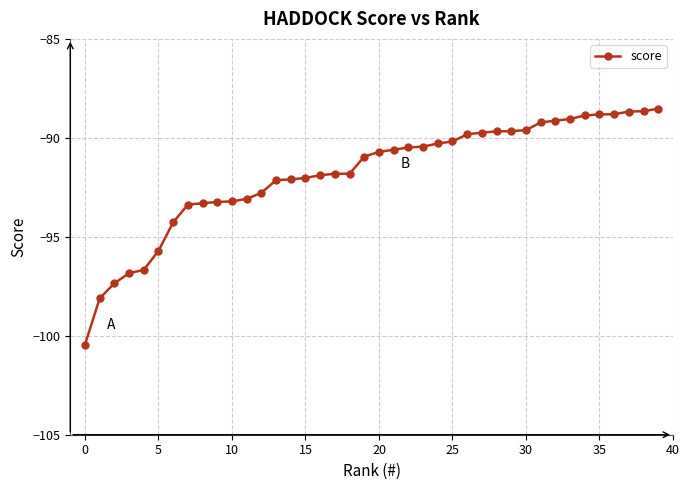

What is the value of the 9th point from the left?

-93.3